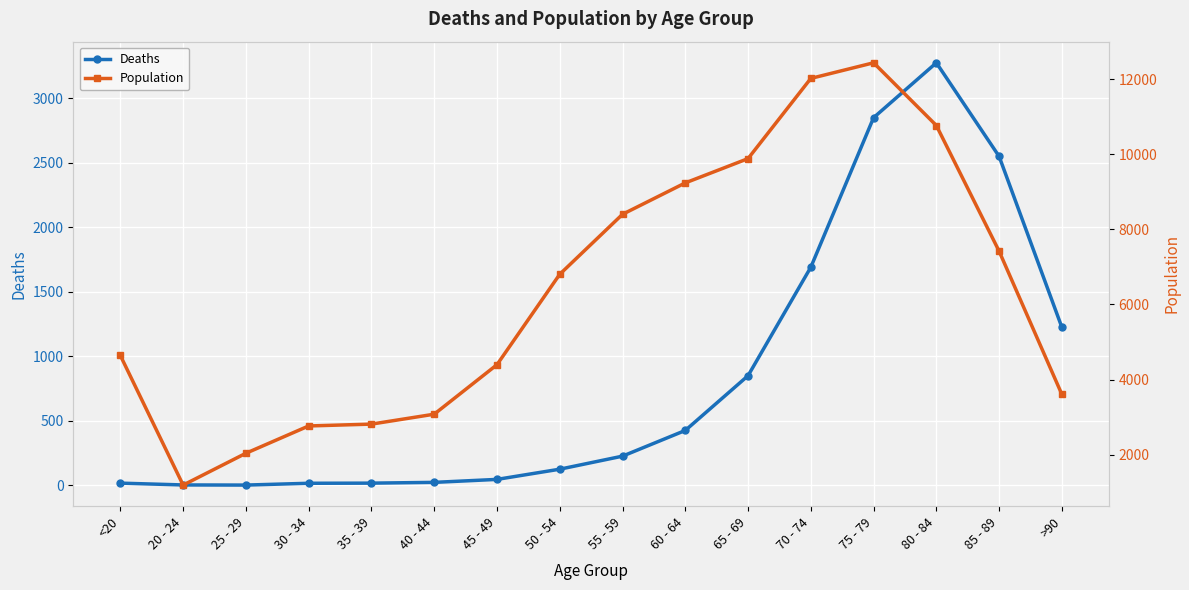

How many lines are shown in the chart?

2